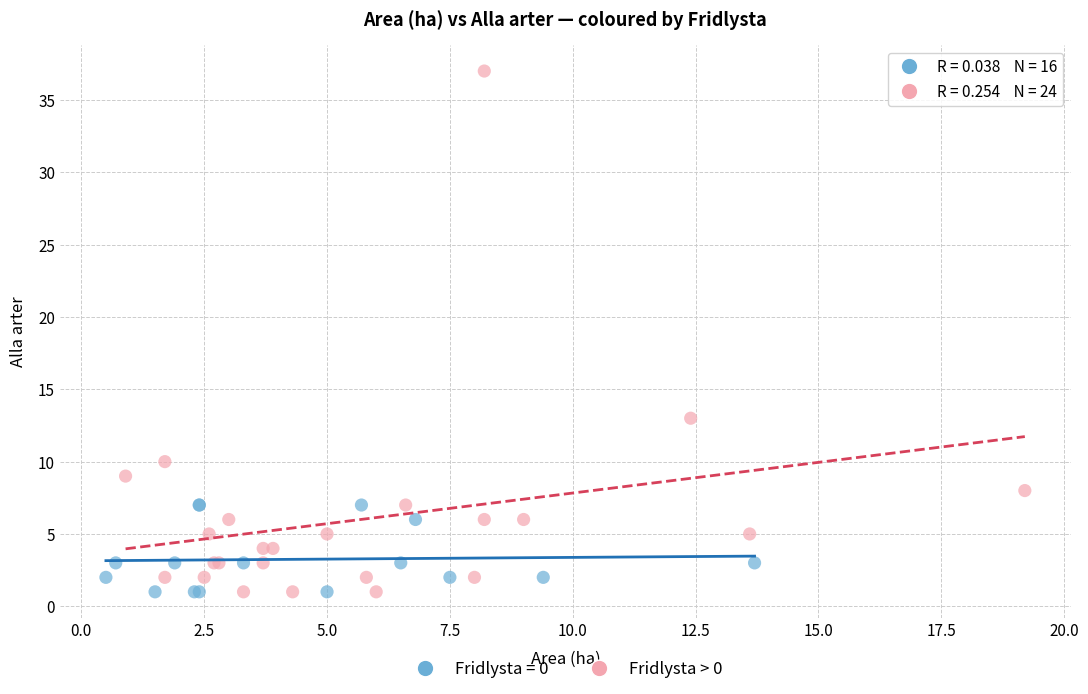

Which series reaches the maximum Y coordinate?

Fridlysta > 0